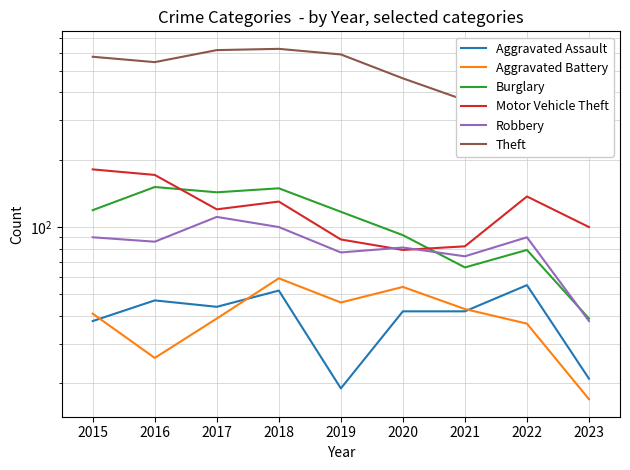

How many distinct data groups are displayed?

6